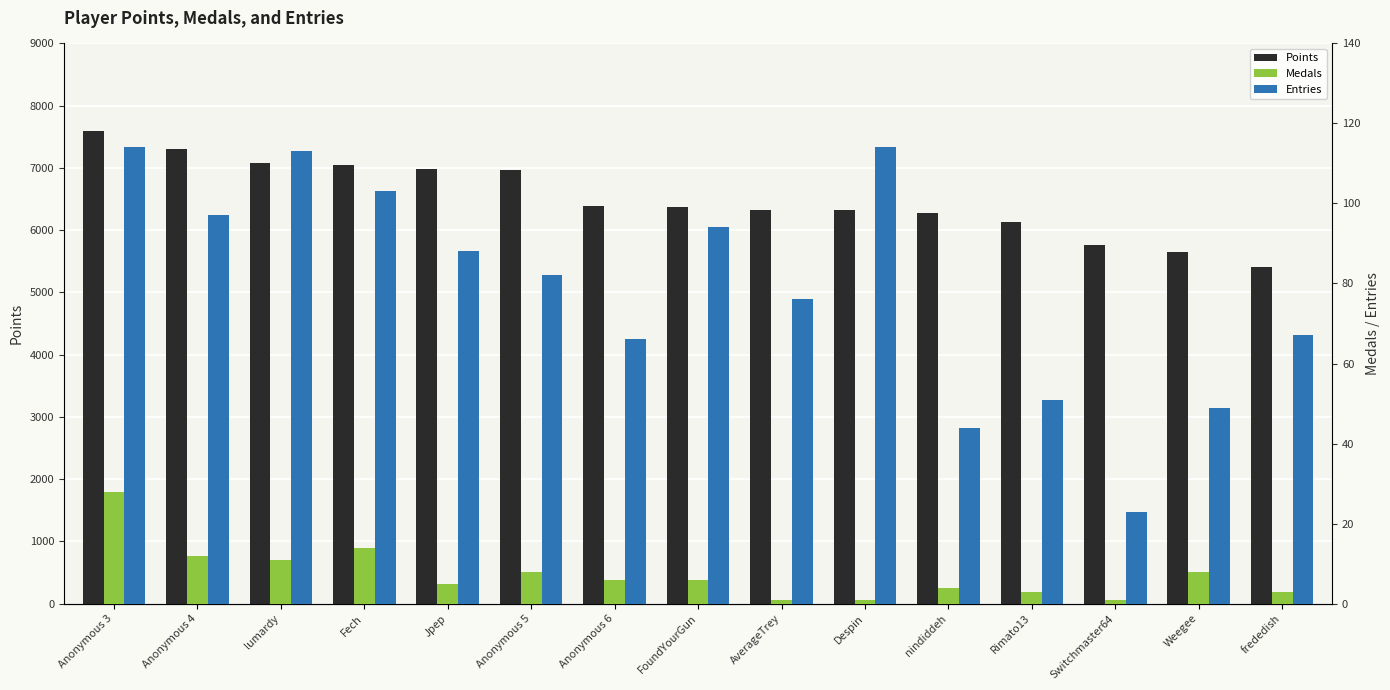

At which label does Entries first exceed 82?

Anonymous 3